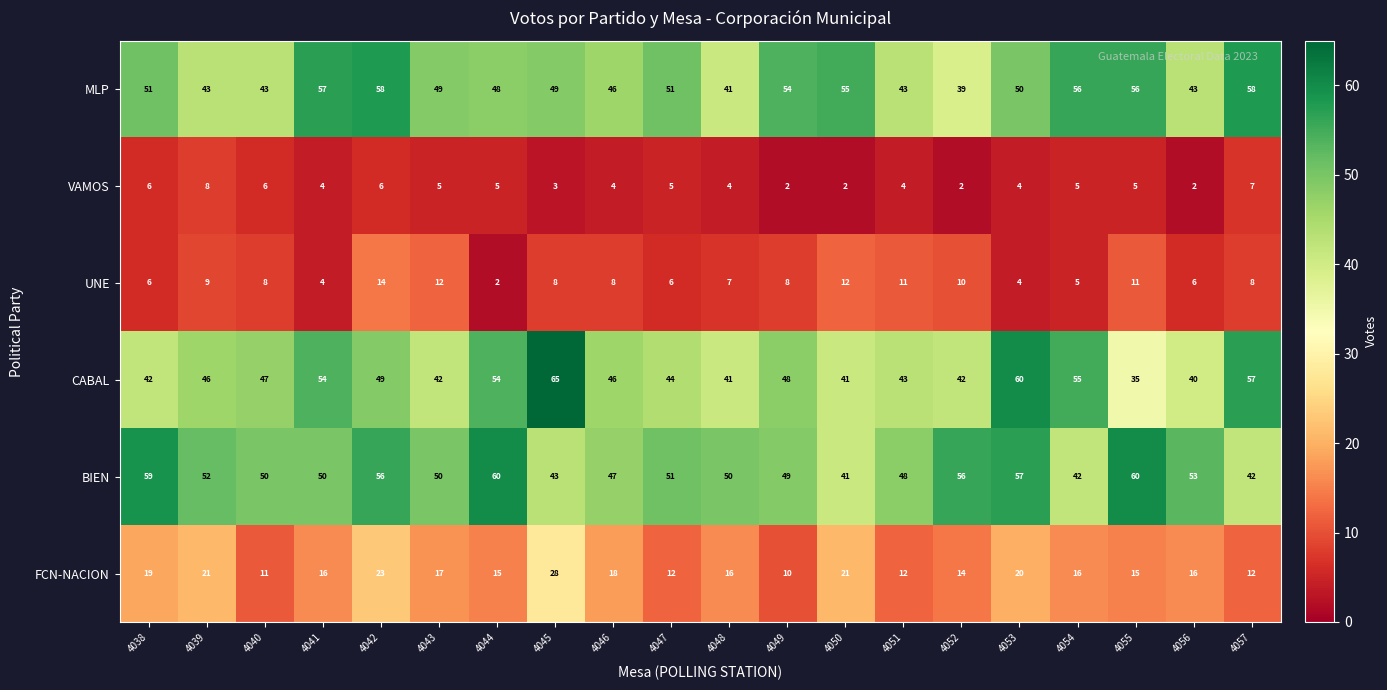

List the series in order of their peak value, lowest first.

VAMOS, UNE, FCN-NACION, MLP, BIEN, CABAL